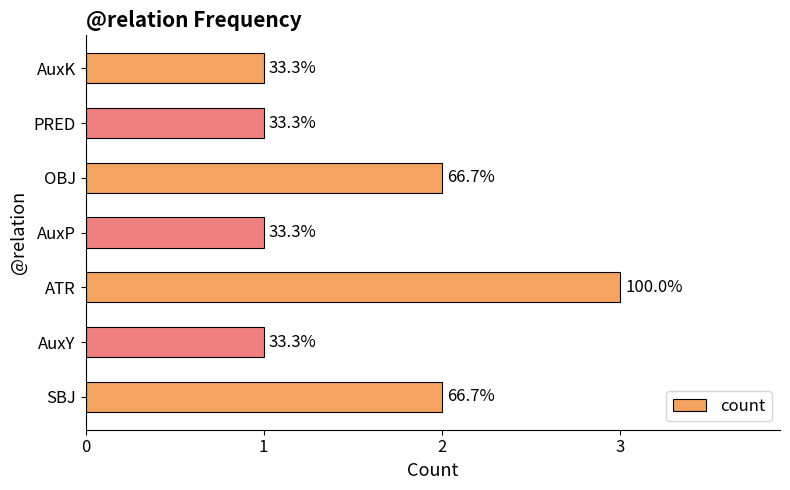

Are the bars horizontal?

Yes